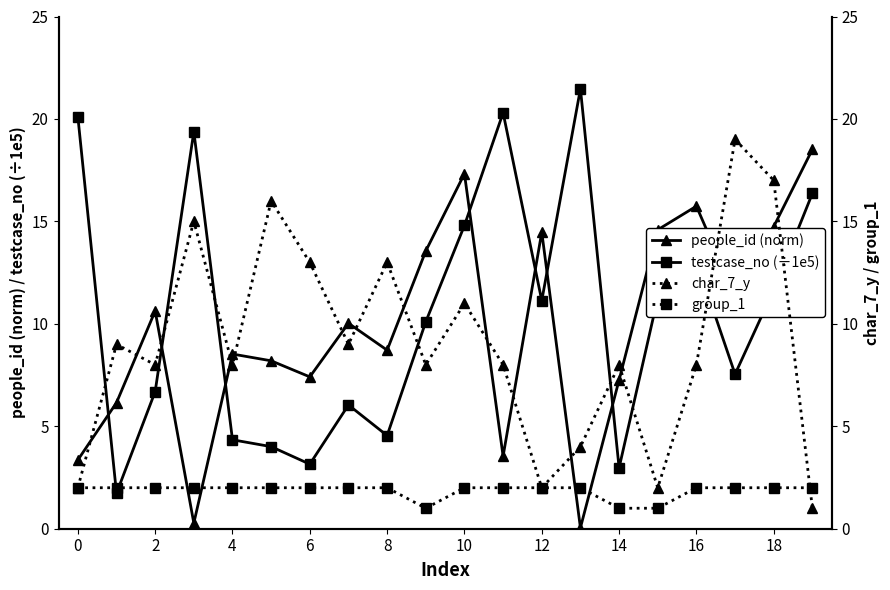

Where is testcase_no (÷1e5) nearest to the value 11?

12